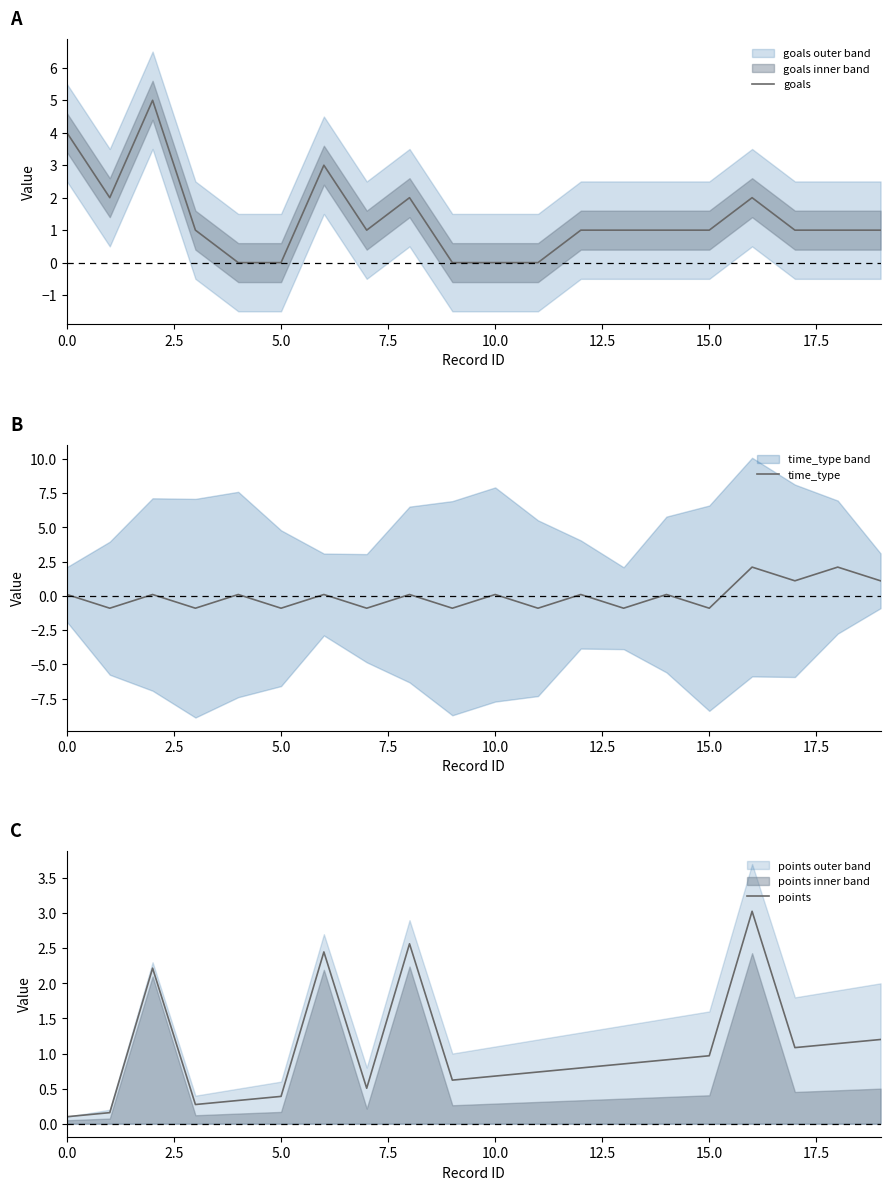

The value of goals at 0.0 is 5. True or false?

False